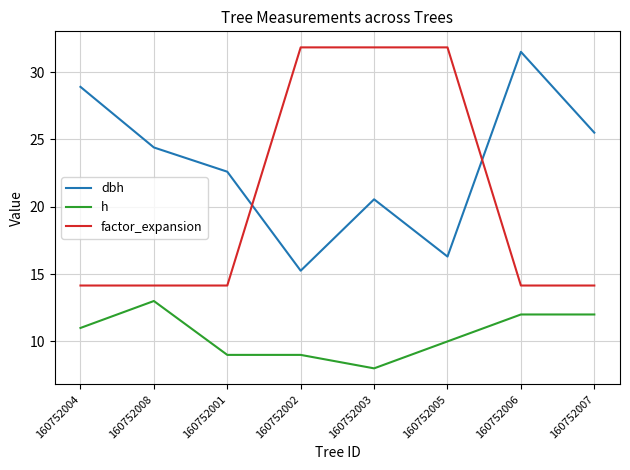

What is the difference between the highest and lowest values at 160752002?

22.8